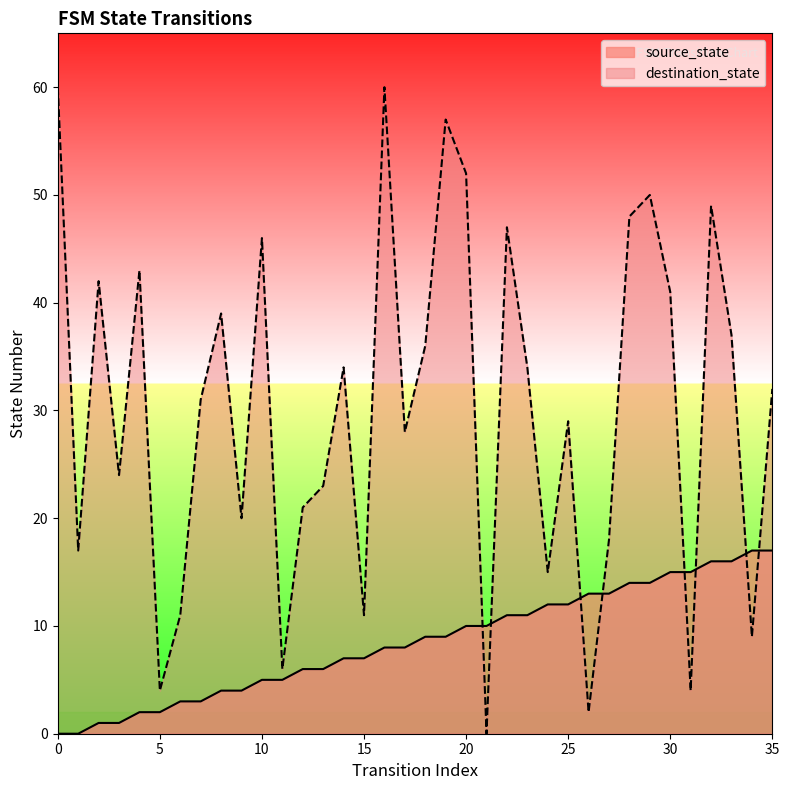

How many series are shown in this chart?

2